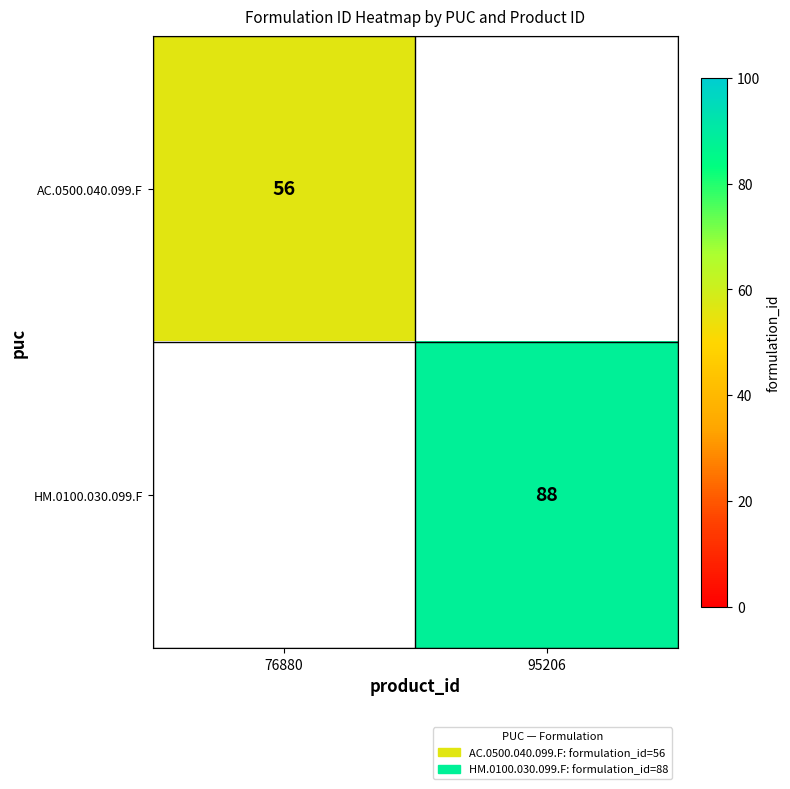

The value of HM.0100.030.099.F at 95206 is 129. True or false?

False